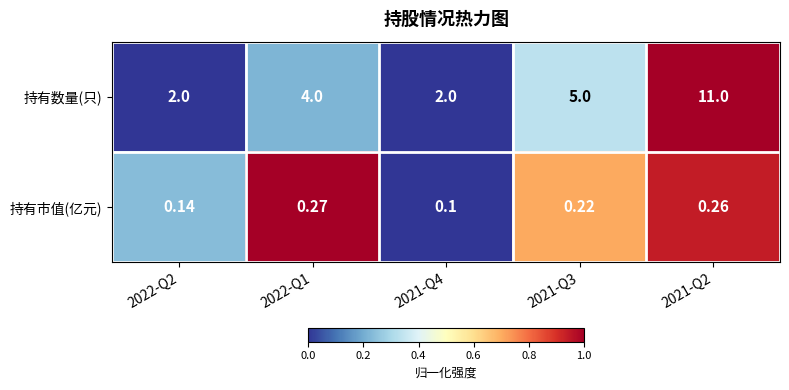

Is the value of 持有市值(亿元) at 2022-Q1 greater than the value of 持有数量(只) at 2021-Q3?

No